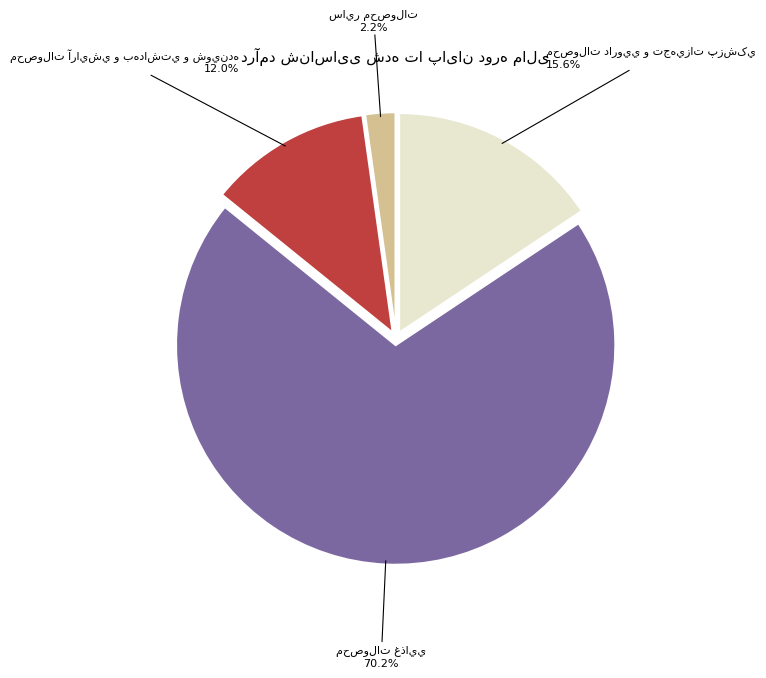

Is there any slice that represents more than half of the pie?

Yes